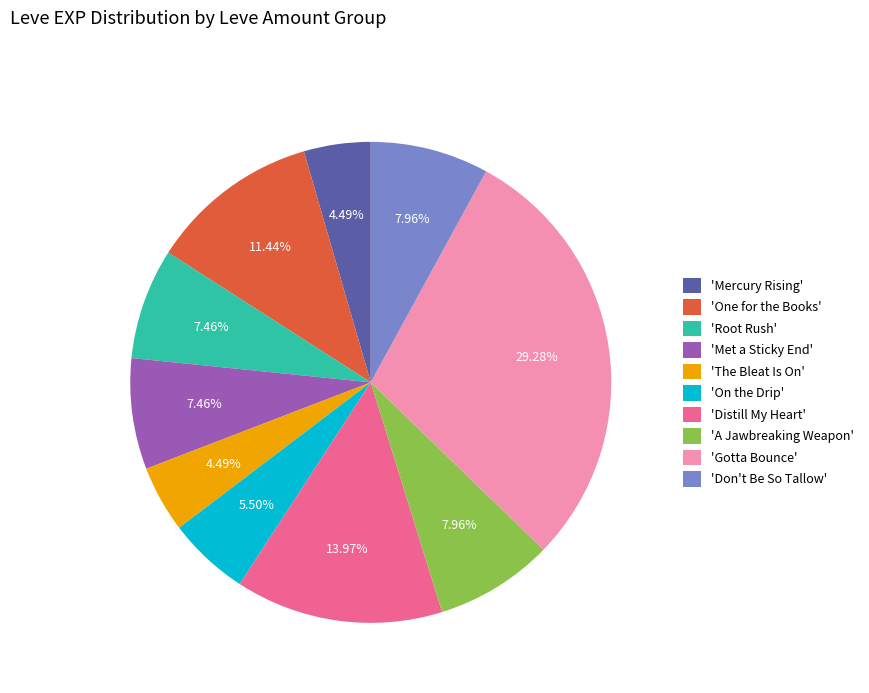

Combined, do 'Distill My Heart' and 'Mercury Rising' account for over 50%?

No